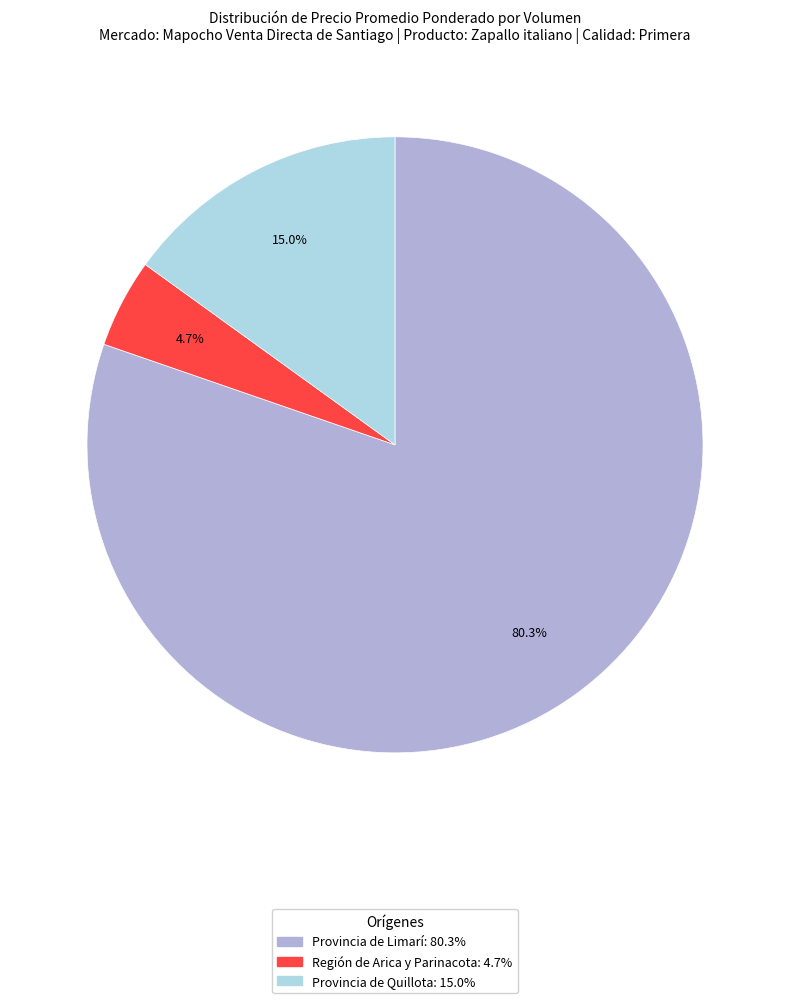

Does any single category account for the majority?

Yes